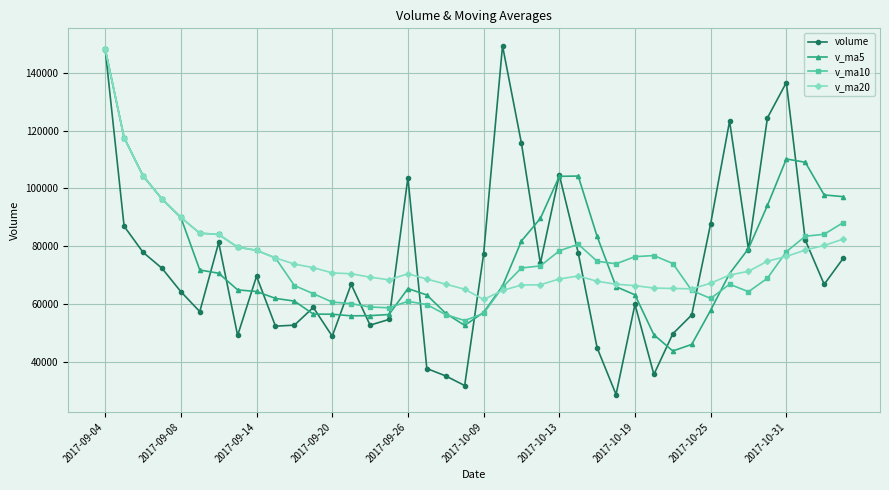

What is the greatest value displayed?

149374.1